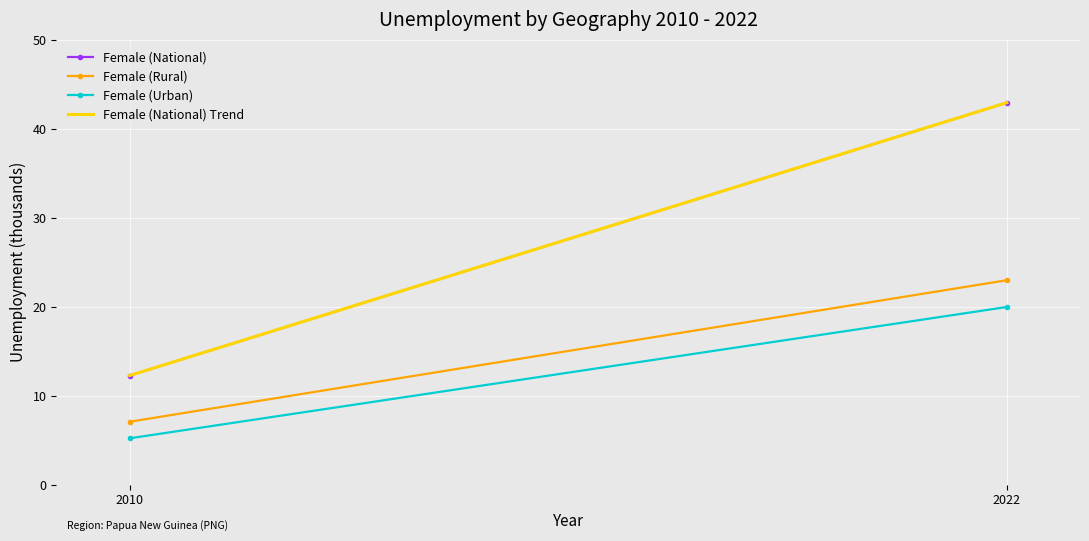

Which series changed the most between 2010 and 2022?

Female (National)